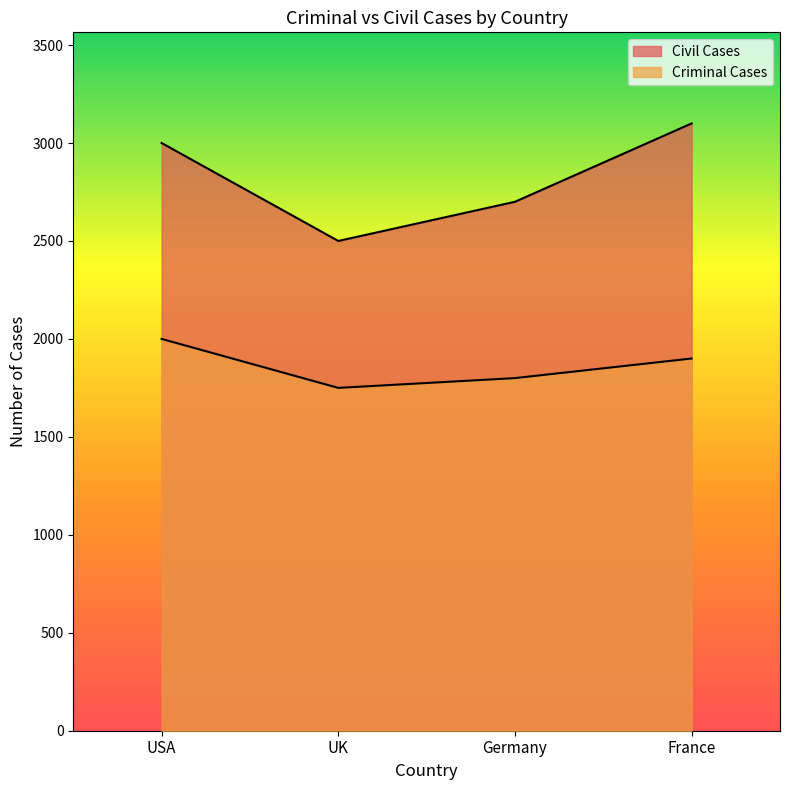

At how many categories does at least one series exceed 1903?

4